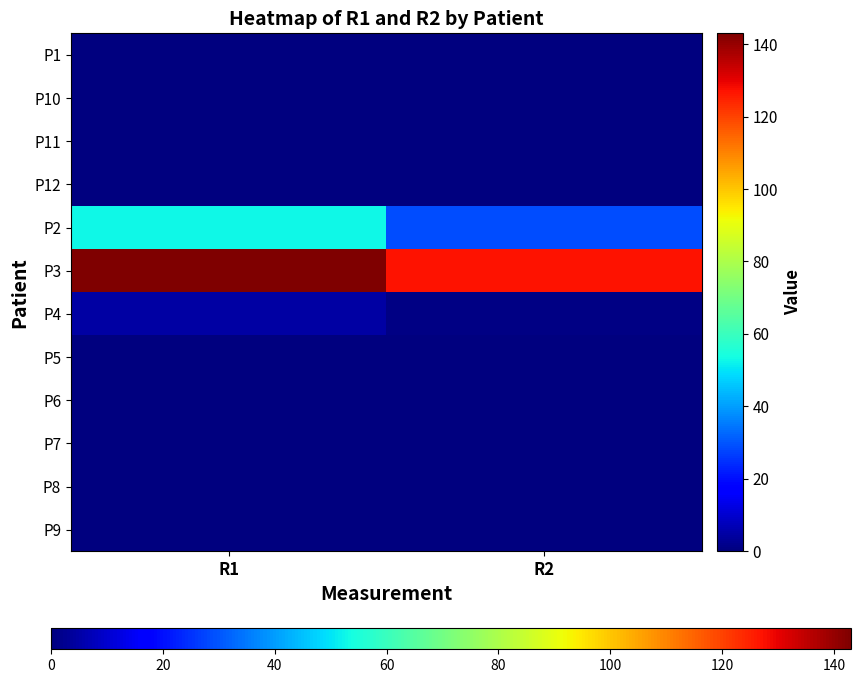

Count the number of categories in the chart.

2